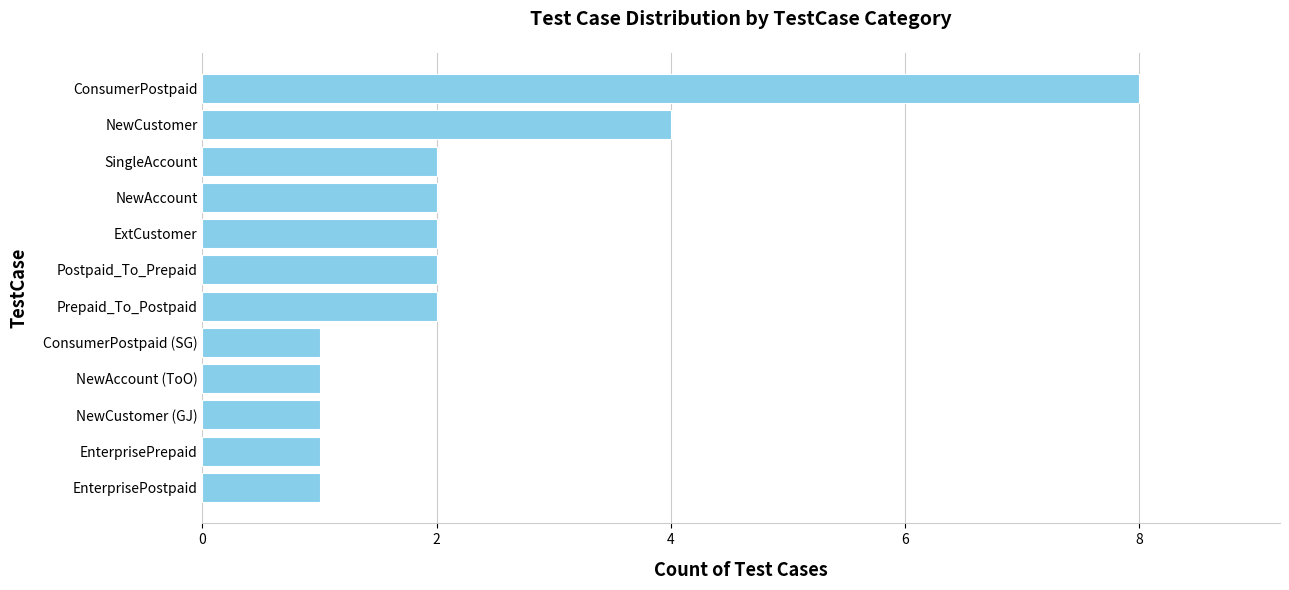

The value at ConsumerPostpaid is 12. True or false?

False